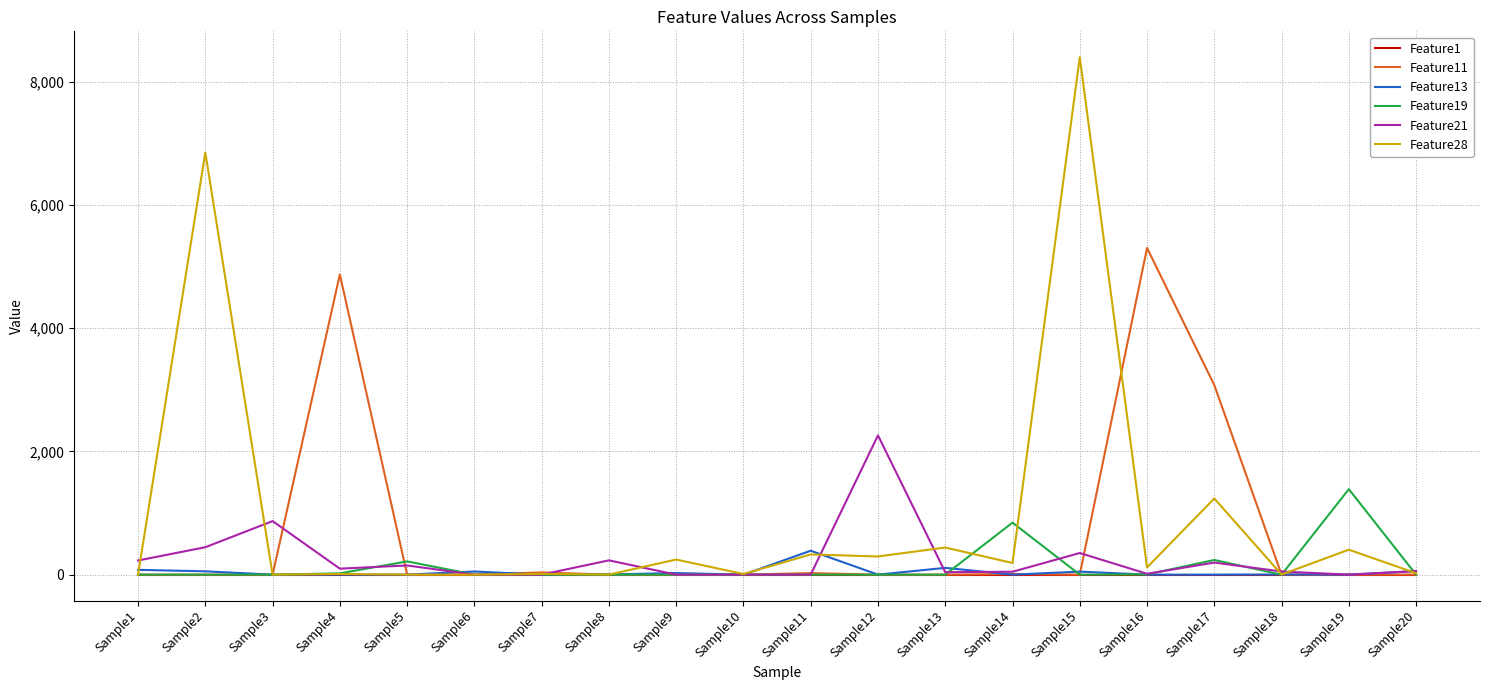

The value of Feature28 at Sample15 is 8397. True or false?

True